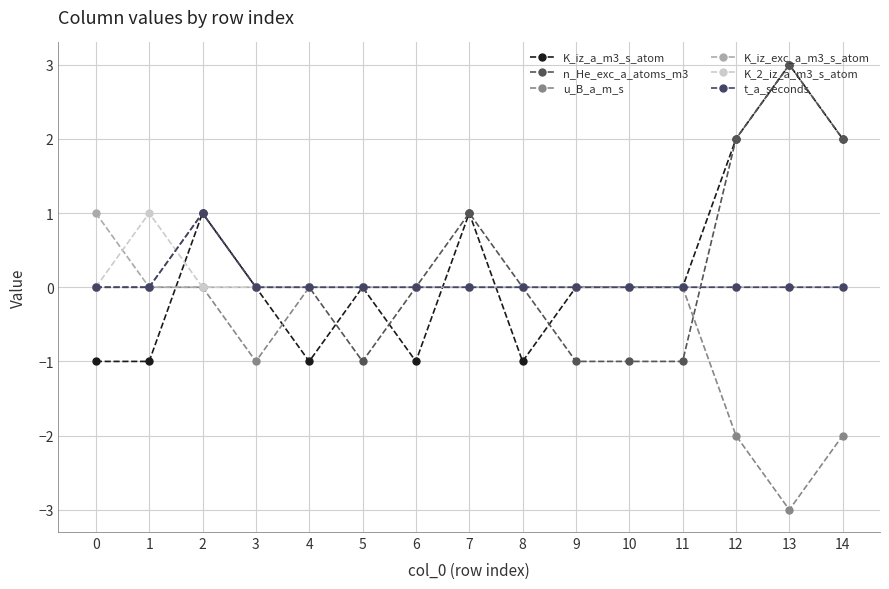

How many categories are shown in the chart?

15